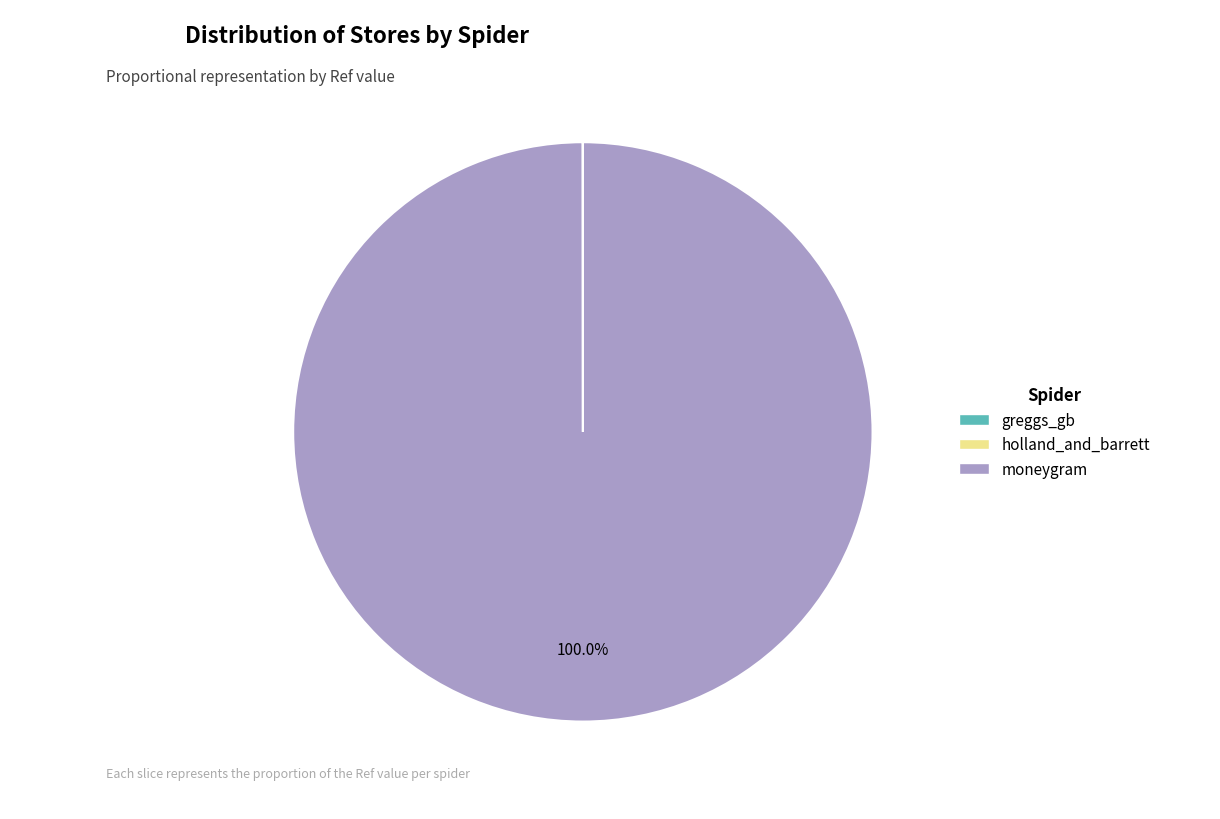

To the nearest percent, what is the difference between the largest and smallest slice percentages?

100%